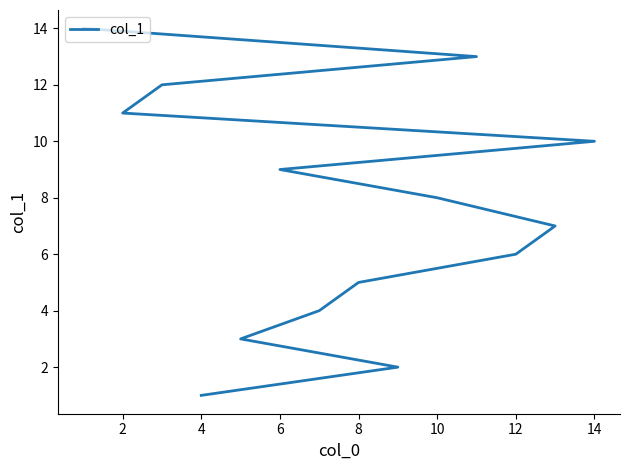

How many values exceed 8?

6